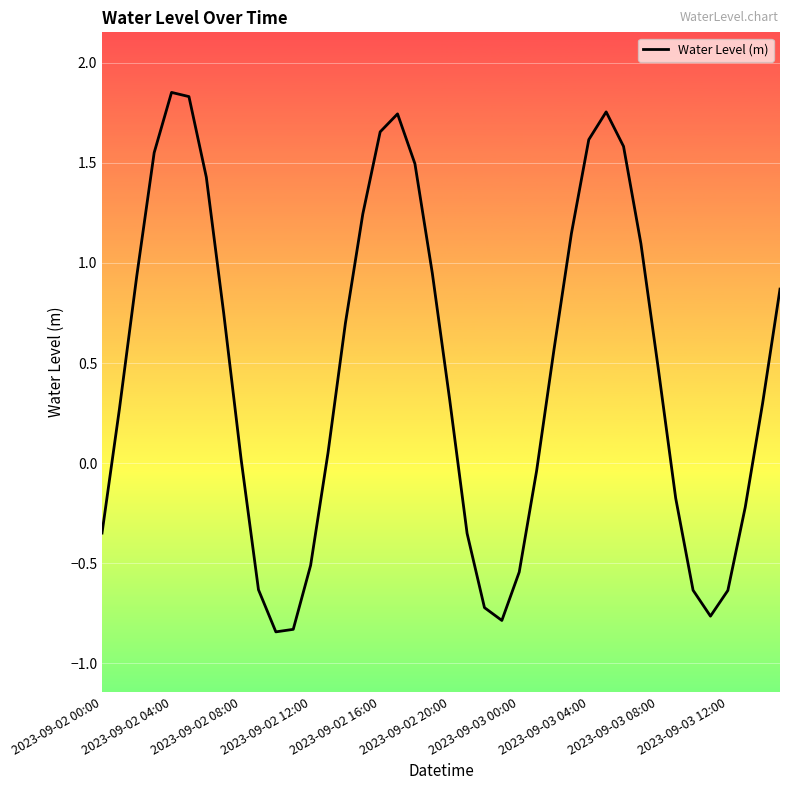

How many distinct data groups are displayed?

1